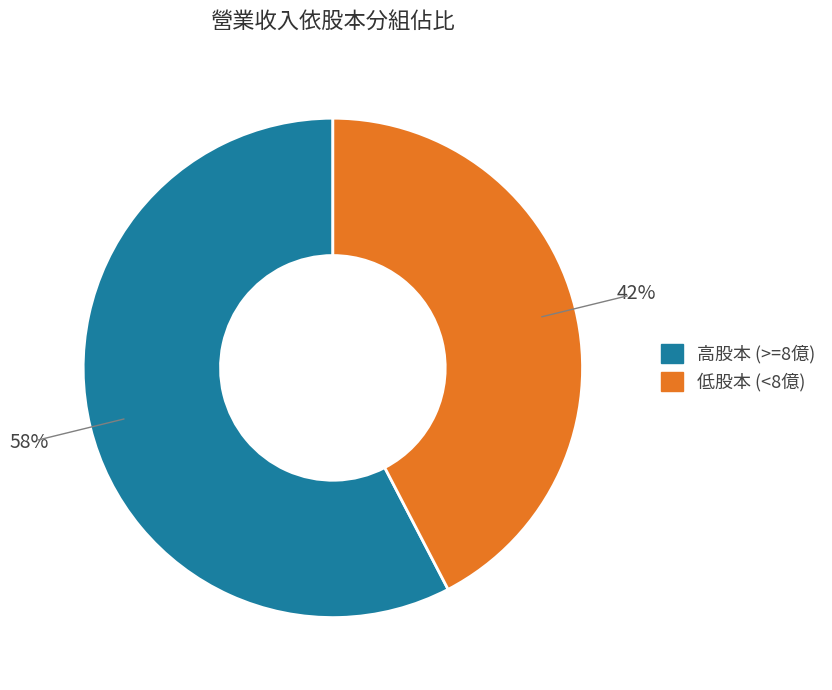

To the nearest percent, what is the average slice percentage?

50%